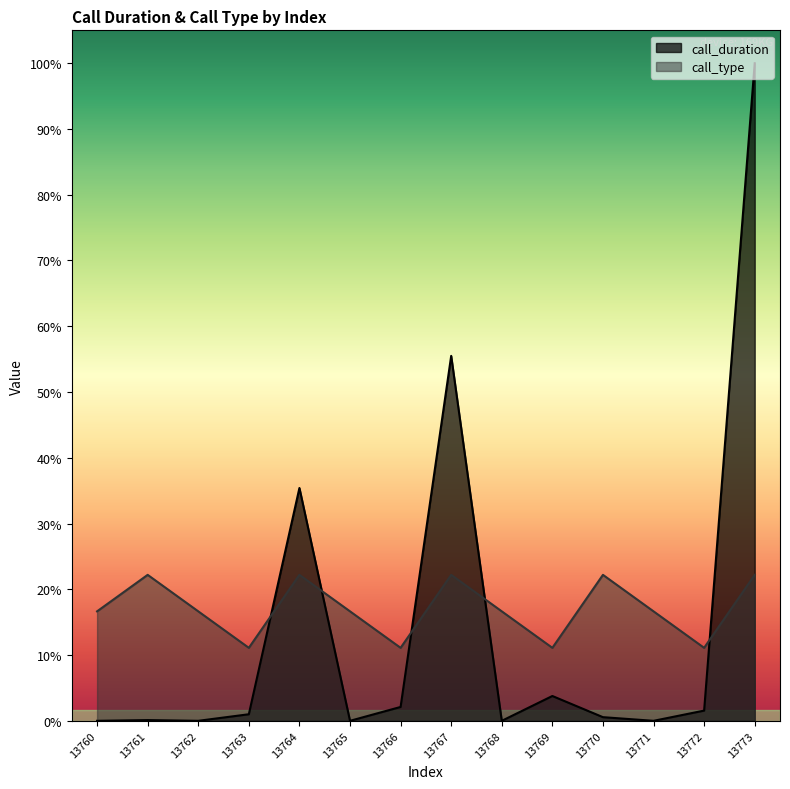

Which series has the largest total across all categories?

call_type